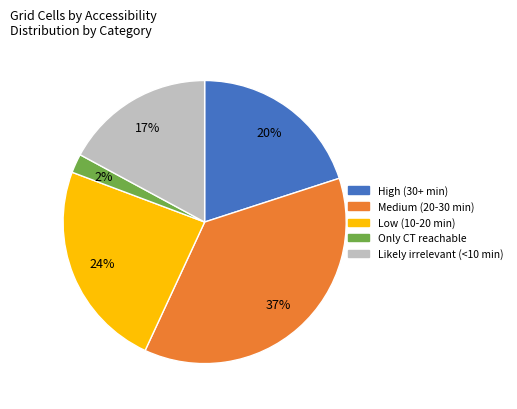

To the nearest percent, what is the difference between the largest and smallest slice percentages?

35%